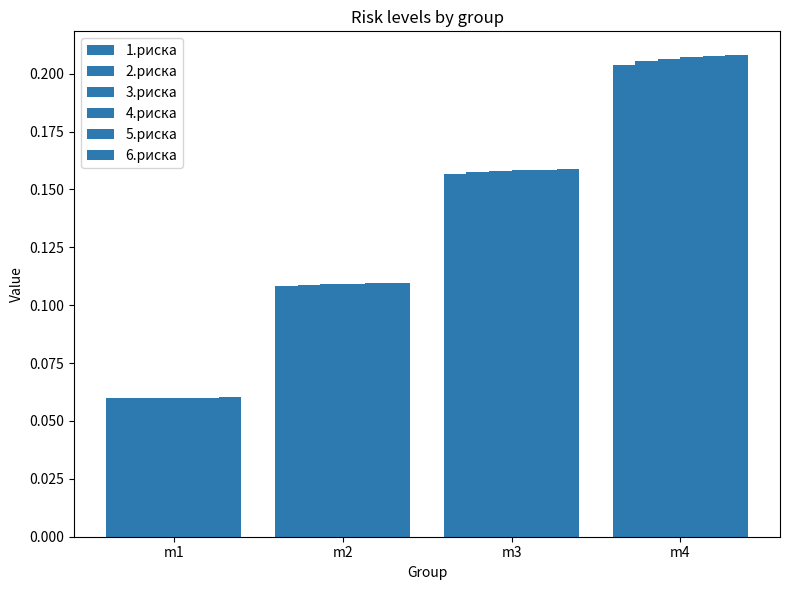

How many bars are there in each group?

6